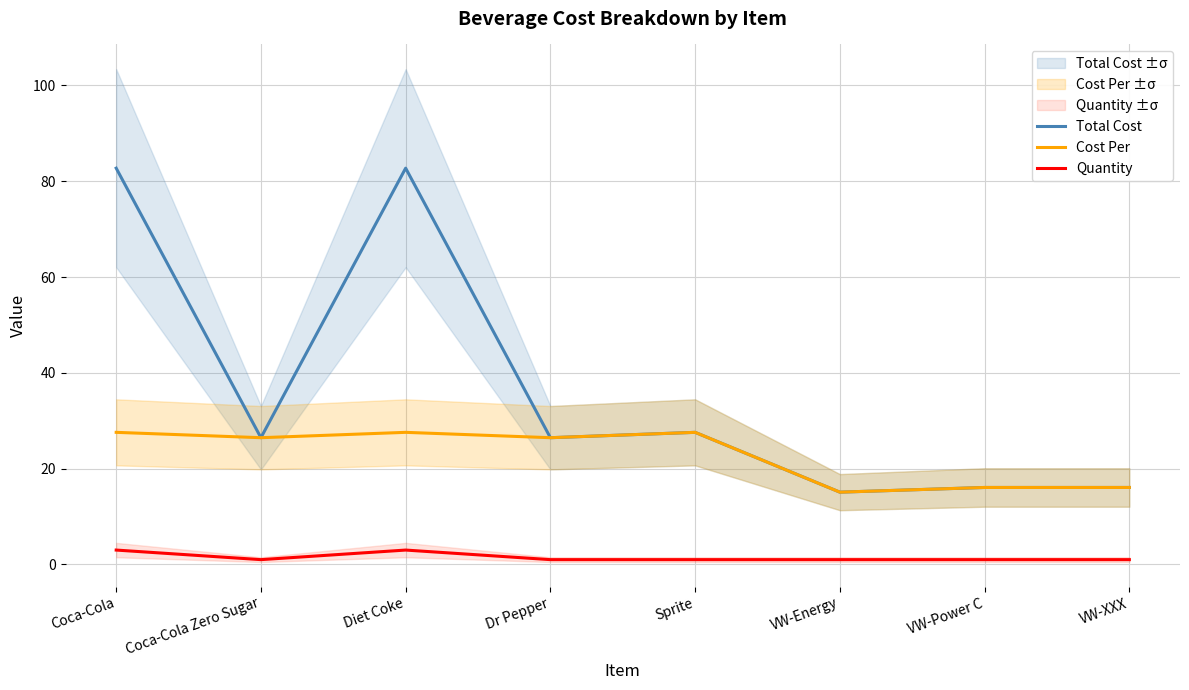

The Cost Per series shows 15.1 at VW-Energy. True or false?

True